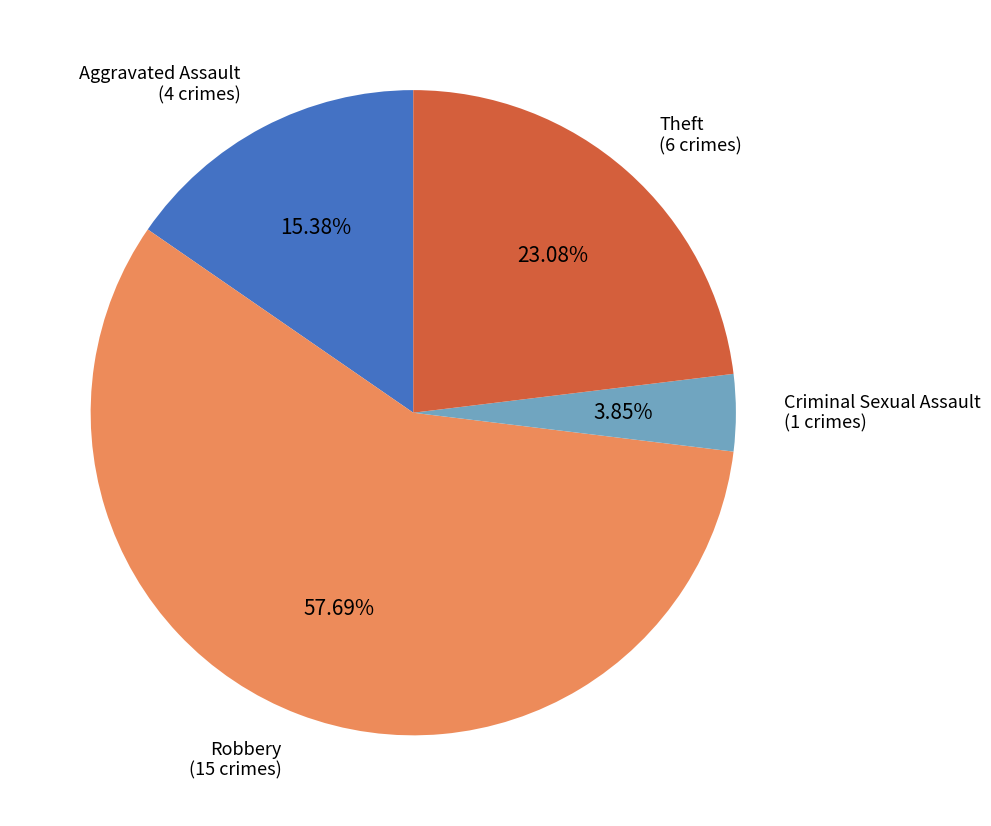

Is there any slice that represents more than half of the pie?

Yes